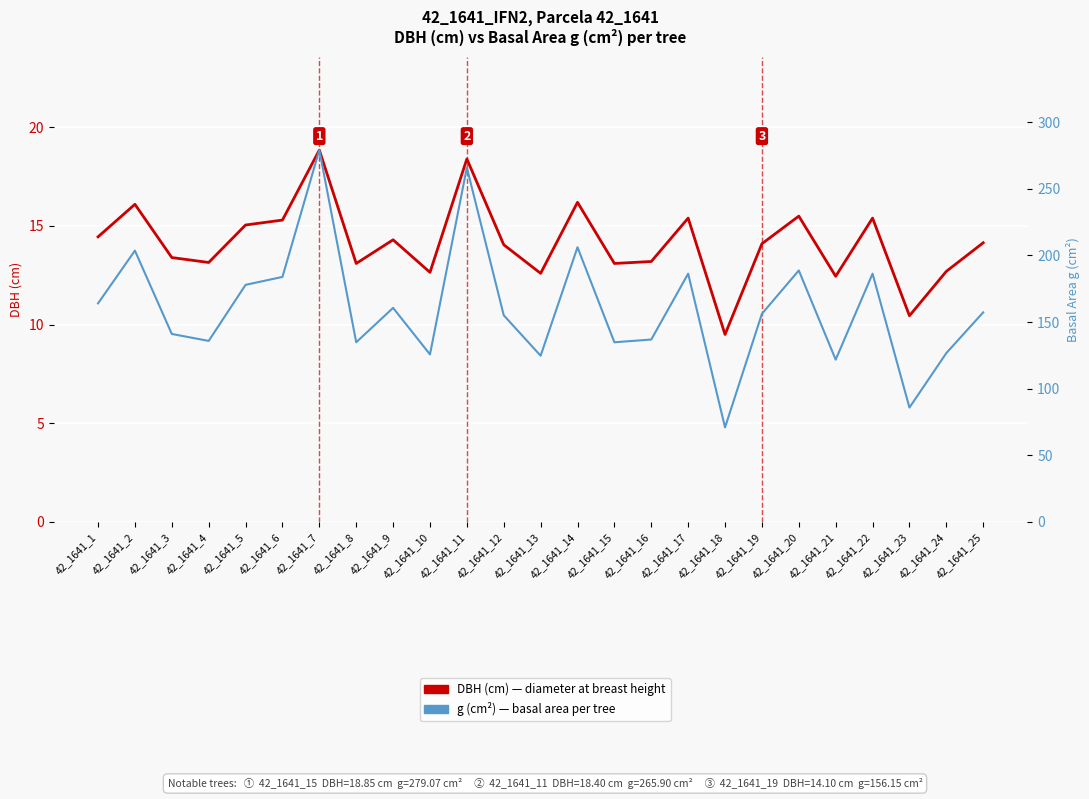

Is this an area chart (filled region under the line)?

No